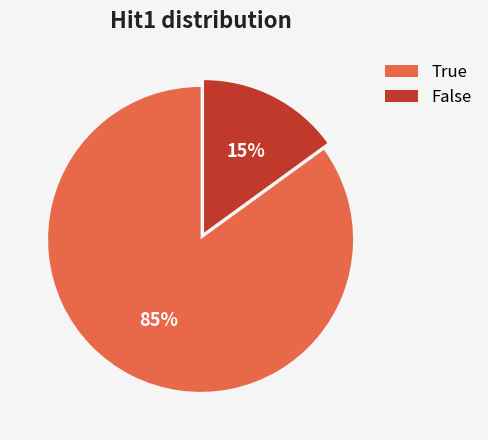

To the nearest percent, what percentage of the pie is False?

15%